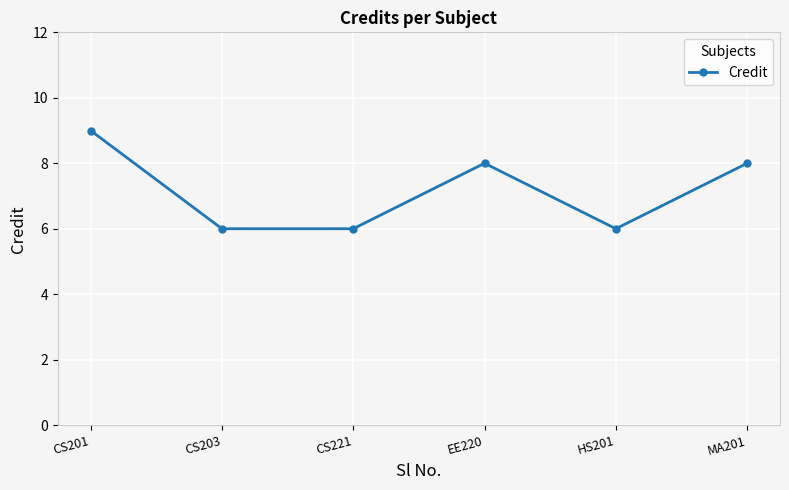

Read the value at CS201.

9